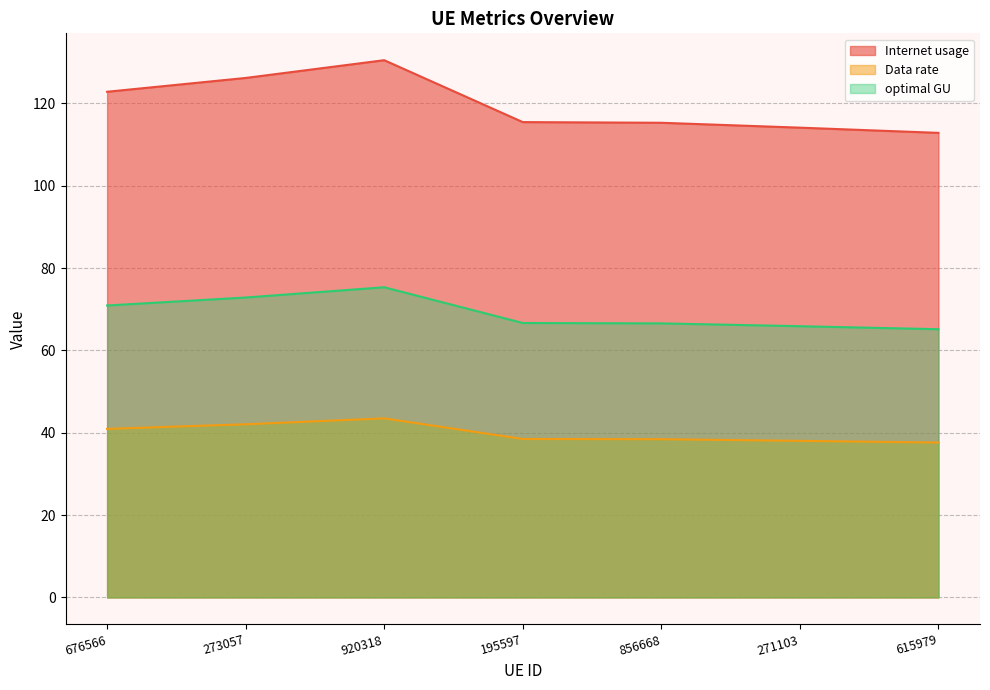

List the labels in order of Internet usage value, largest first.

920318, 273057, 676566, 195597, 856668, 271103, 615979